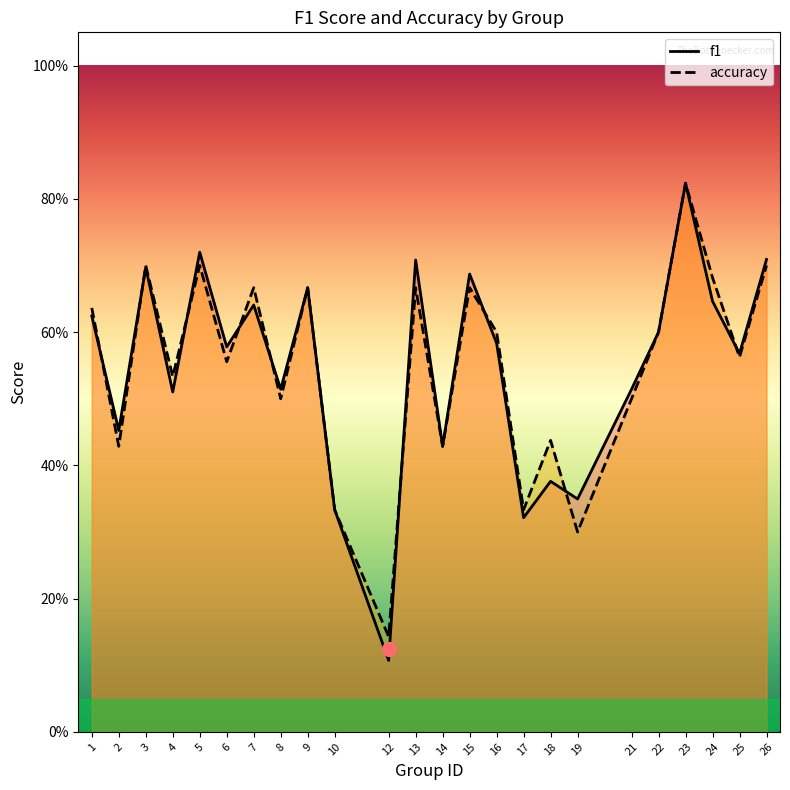

True or false: accuracy and f1 cross at least once.

True